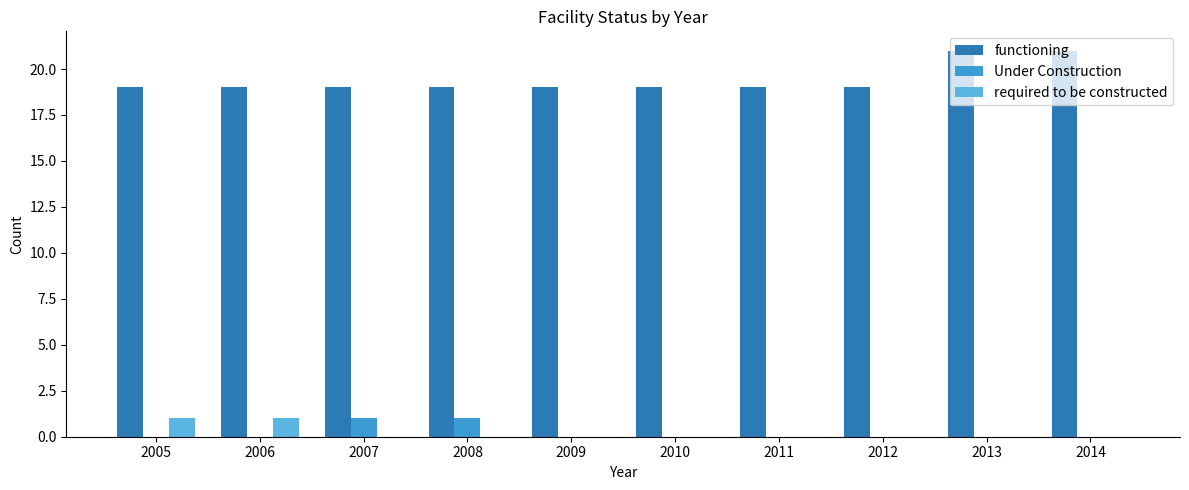

Count the required to be constructed values in the range 0 to 1.

10